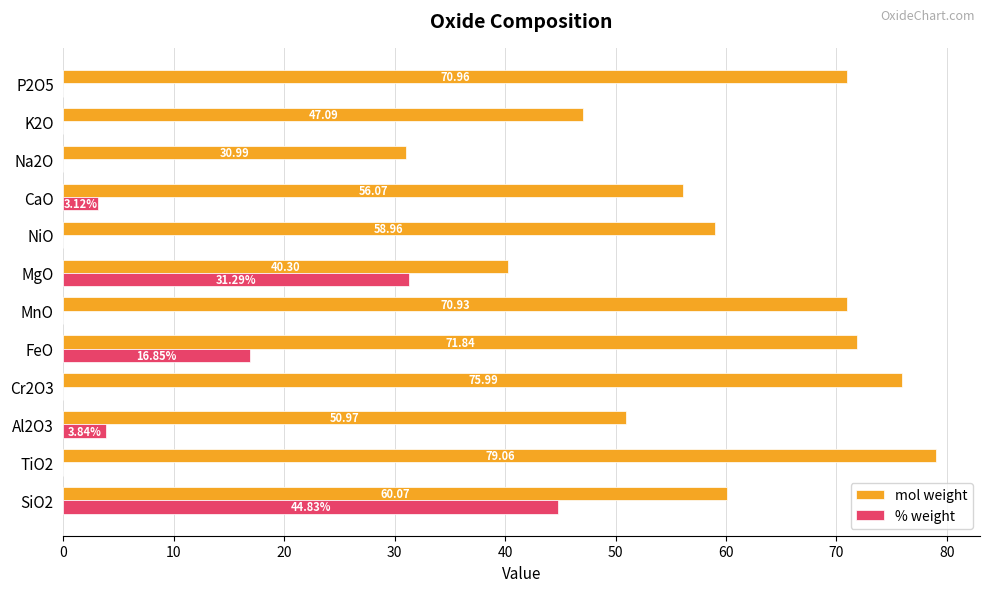

Which series changed the most between Cr2O3 and K2O?

mol weight